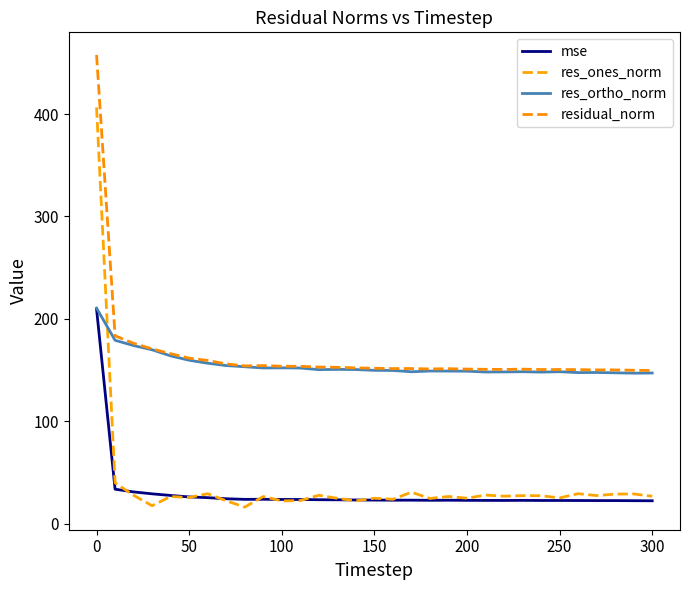

What is the difference between the maximum and minimum values in the mse series?

187.1